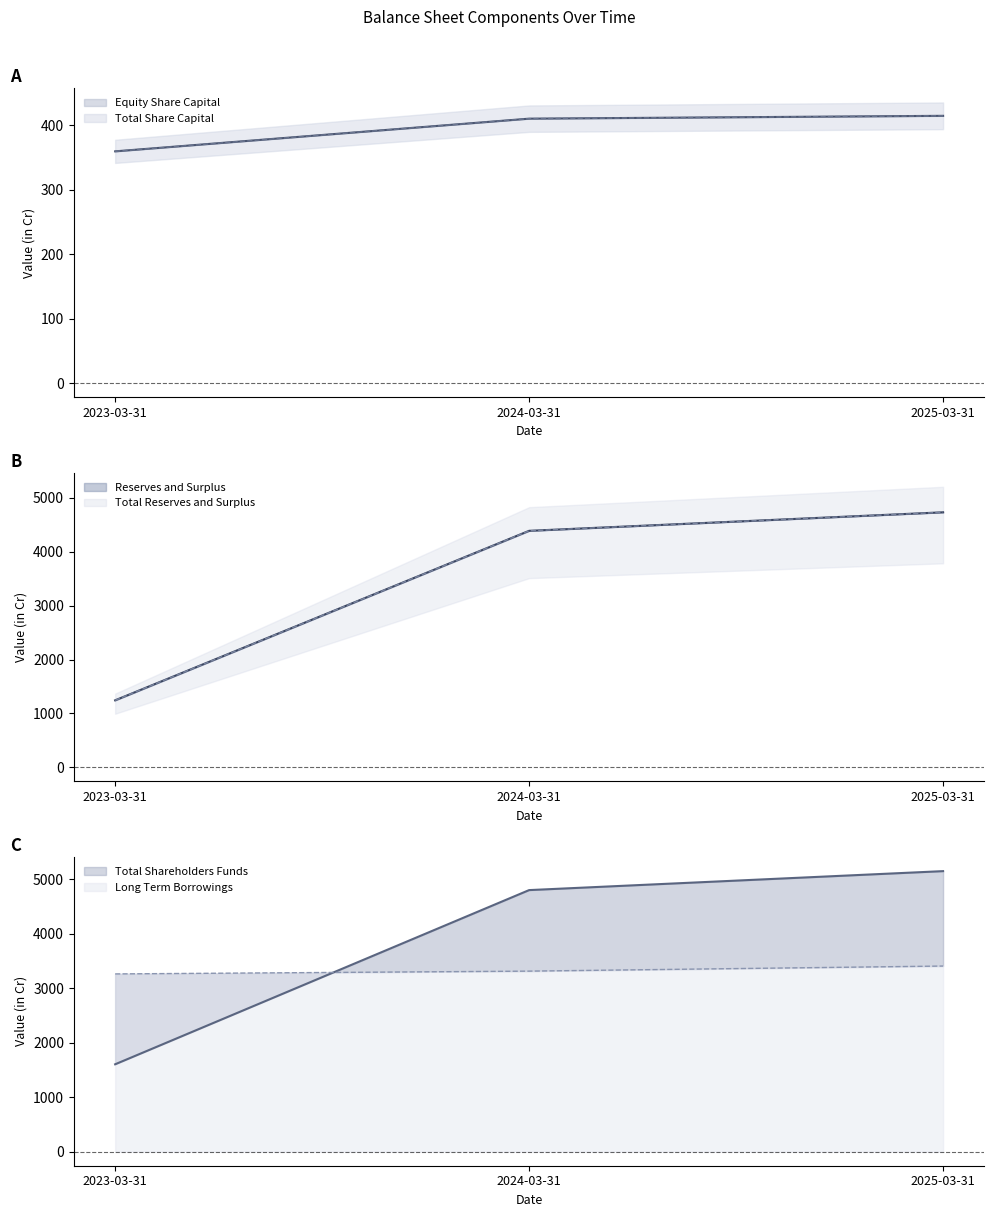

What is the highest value of the Total Reserves and Surplus series?

4729.8